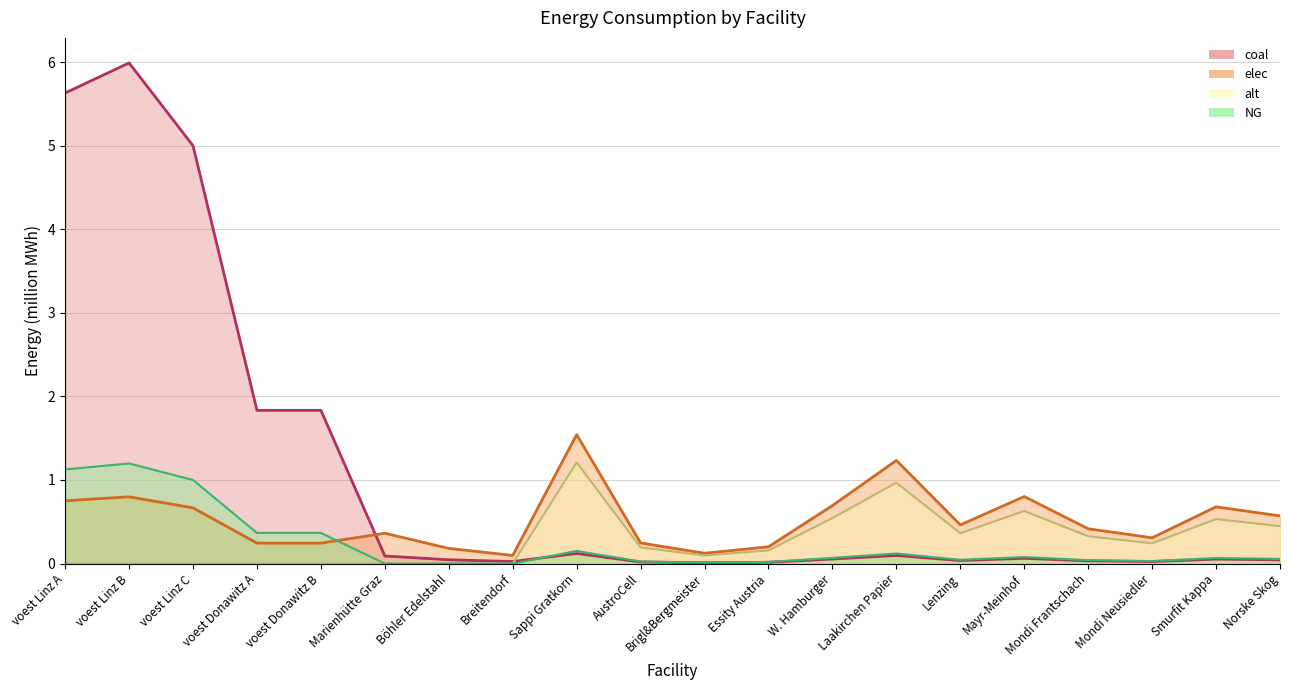

Which series has the largest total across all categories?

coal